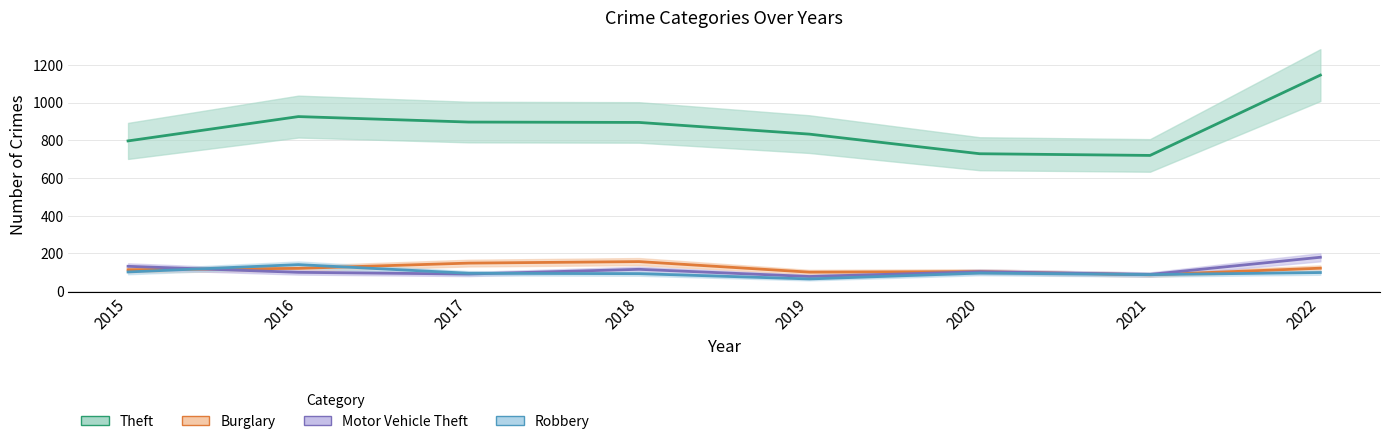

The Motor Vehicle Theft series shows 132 at 2015. True or false?

True